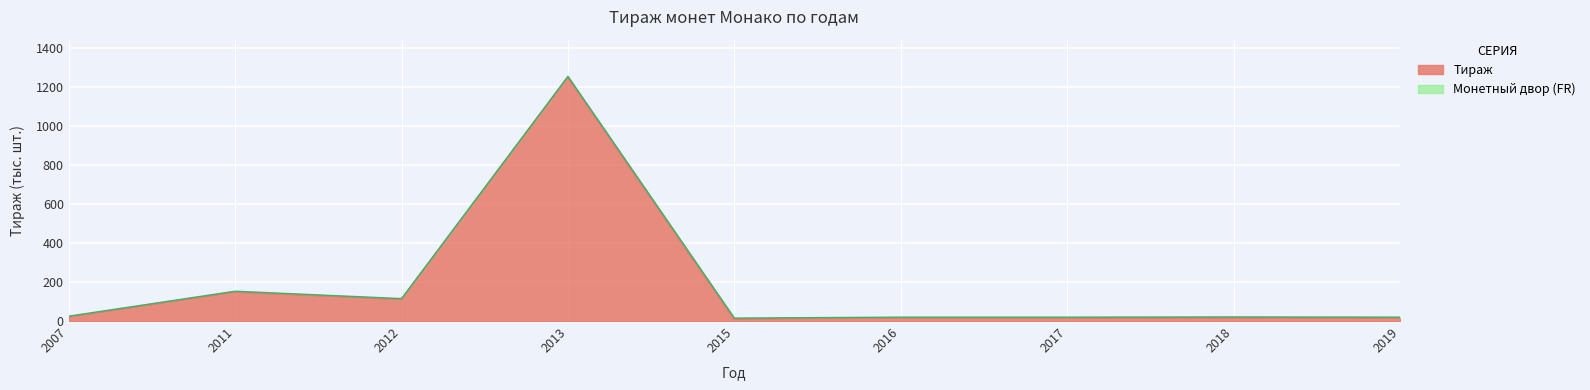

What is the difference between the second highest and minimum values?

137.9